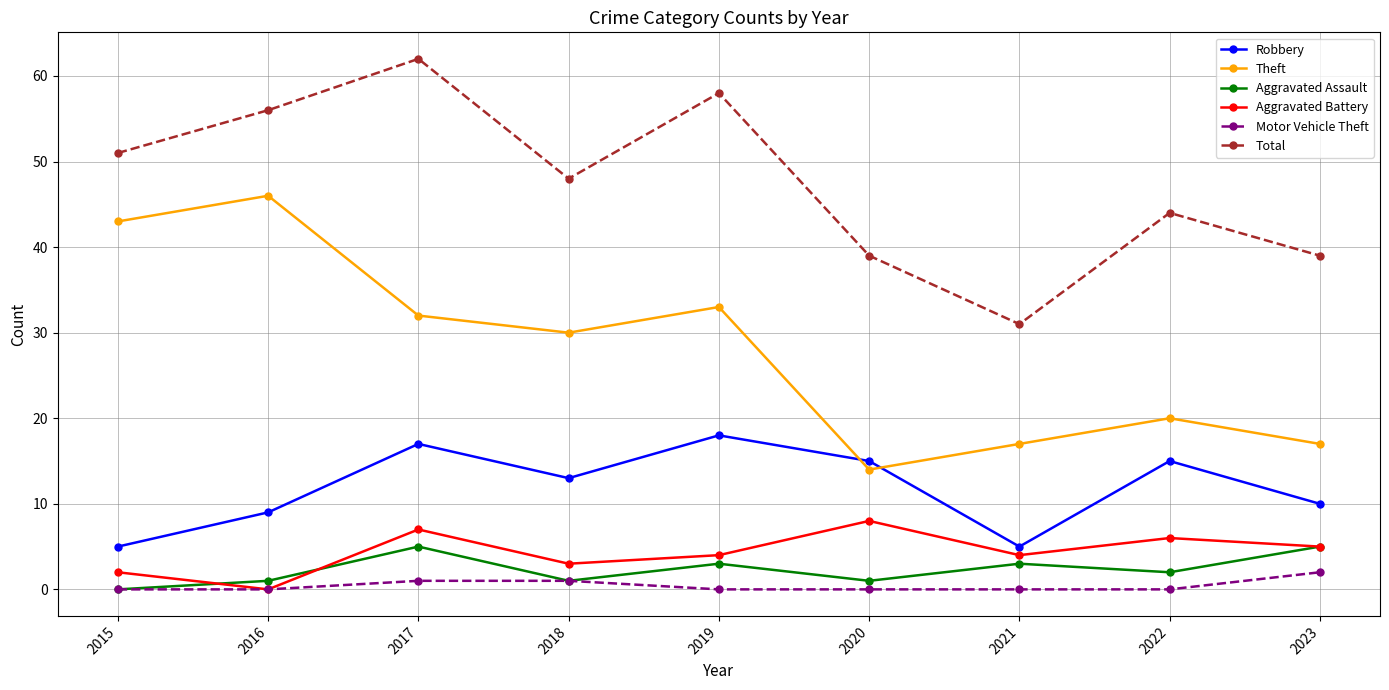

At which category is the sum across all series the highest?

2017